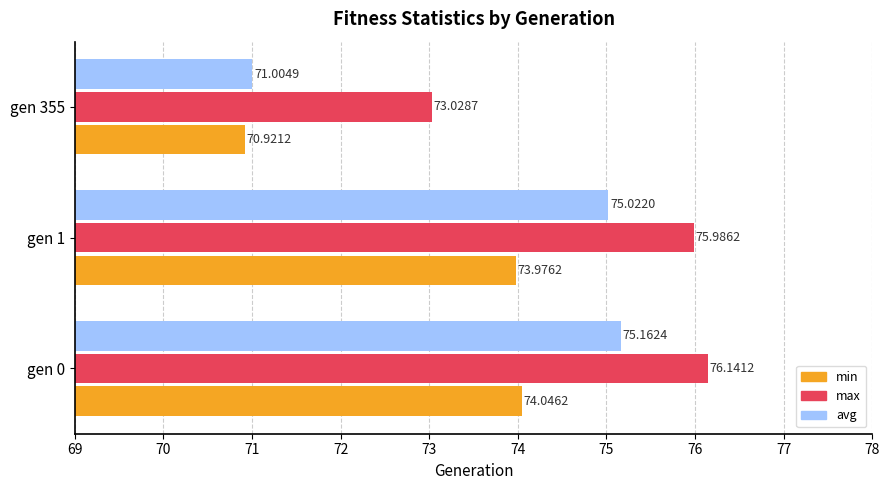

At how many categories does at least one series exceed 73?

3